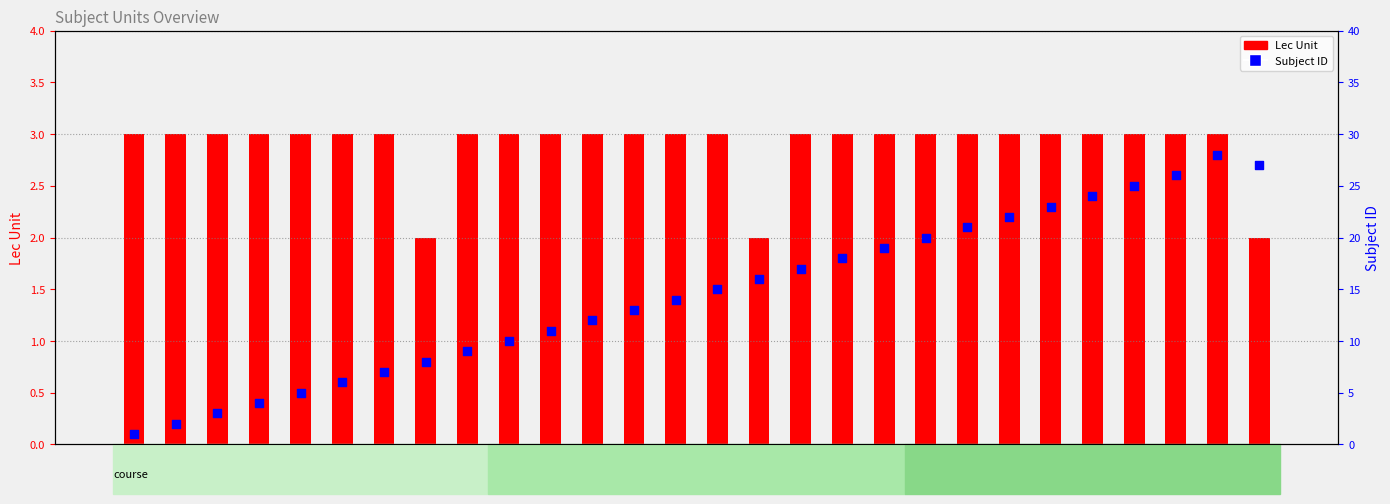

Which series has the largest total across all categories?

Subject ID (rank)